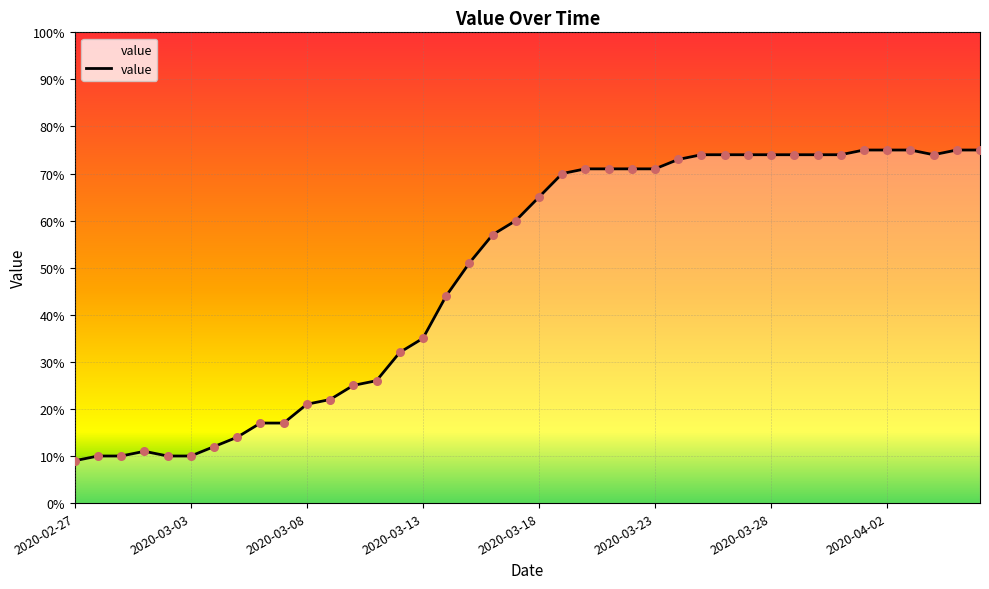

What is the difference between the maximum and minimum values?

66